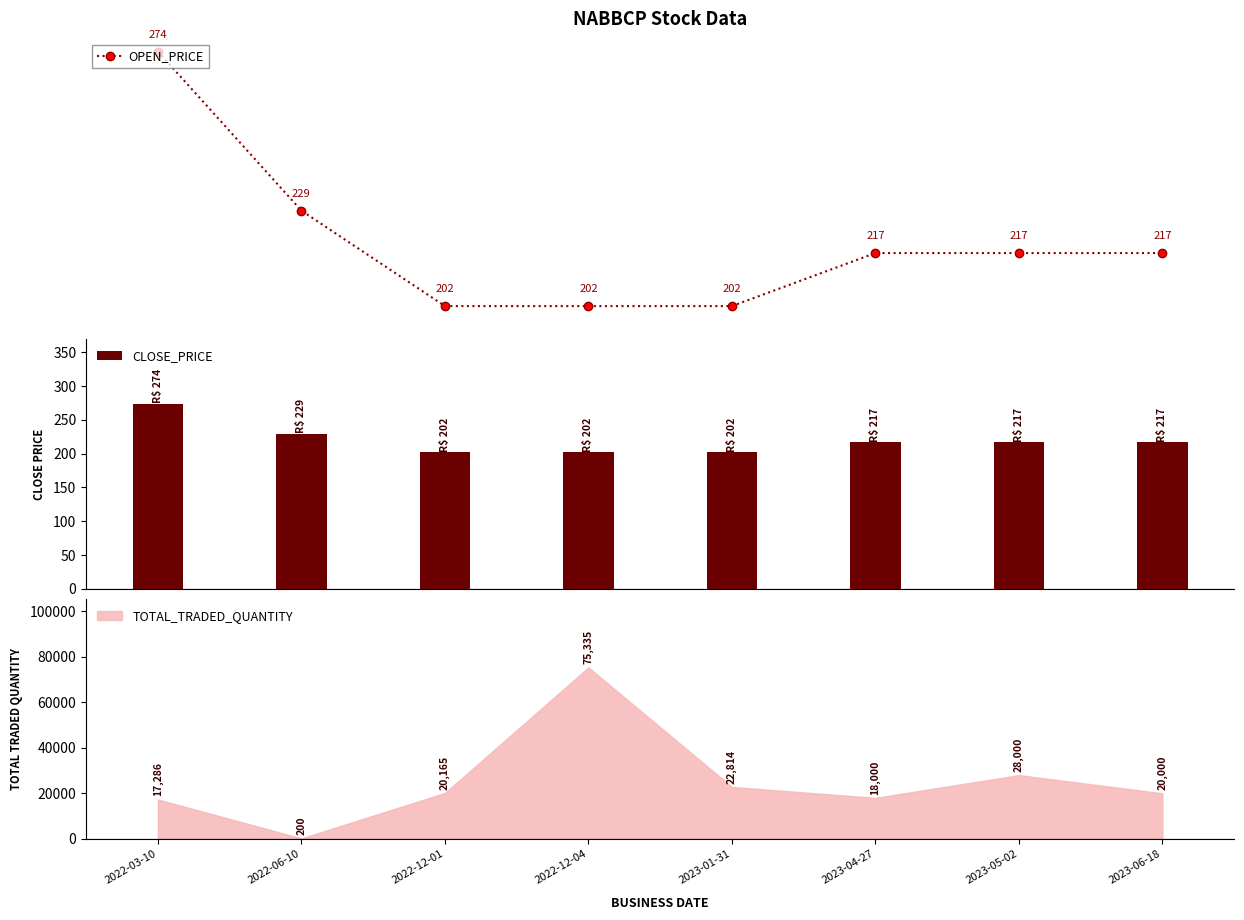

What is the value of the OPEN_PRICE bar at the 6th from the left?

217